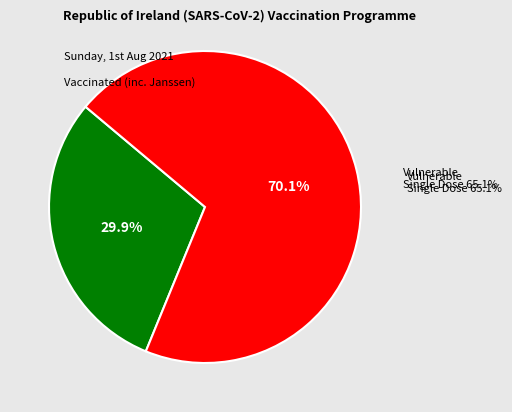

Is the sum of 11 and 15 greater than half?

No